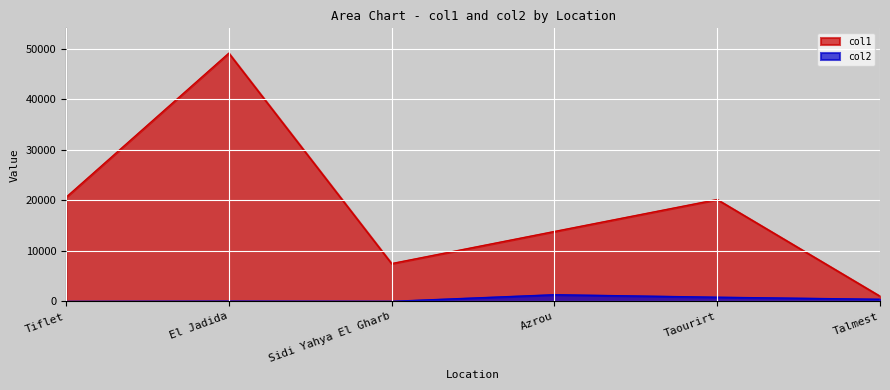

At which category is the sum across all series the highest?

El Jadida